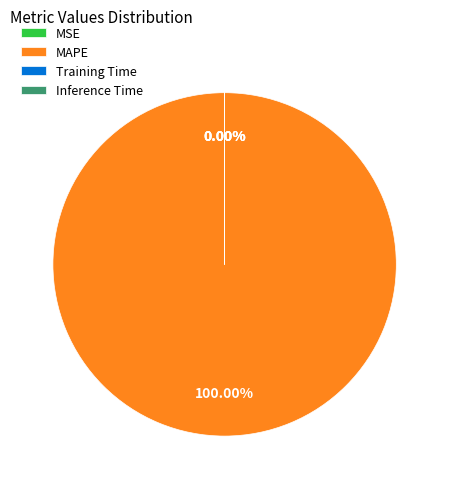

Count the number of slices in the pie.

4